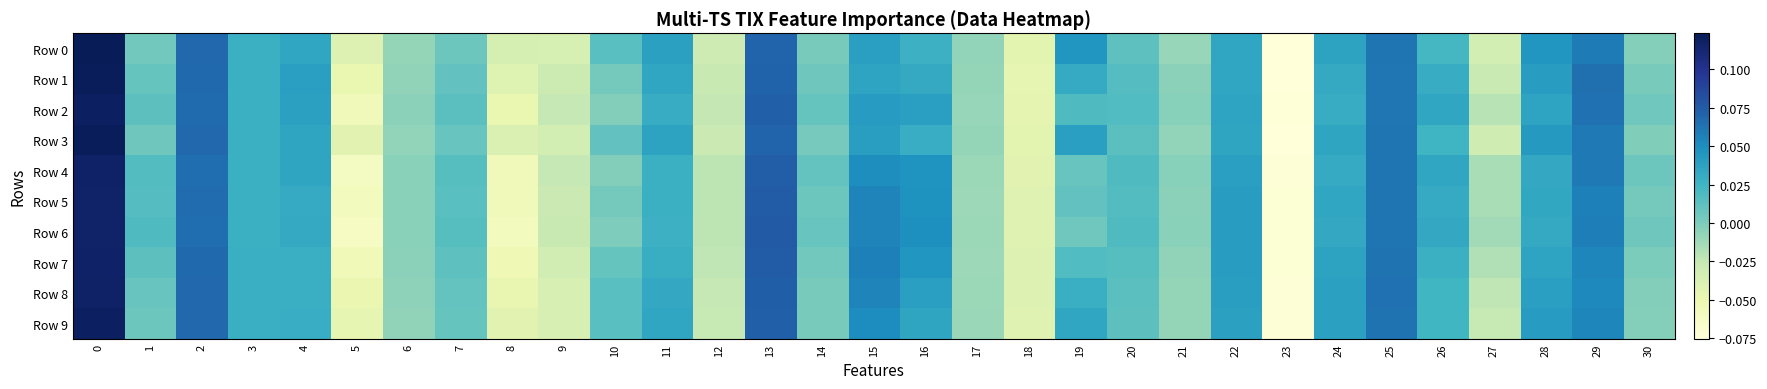

What is the total value across all series at 28?

0.4